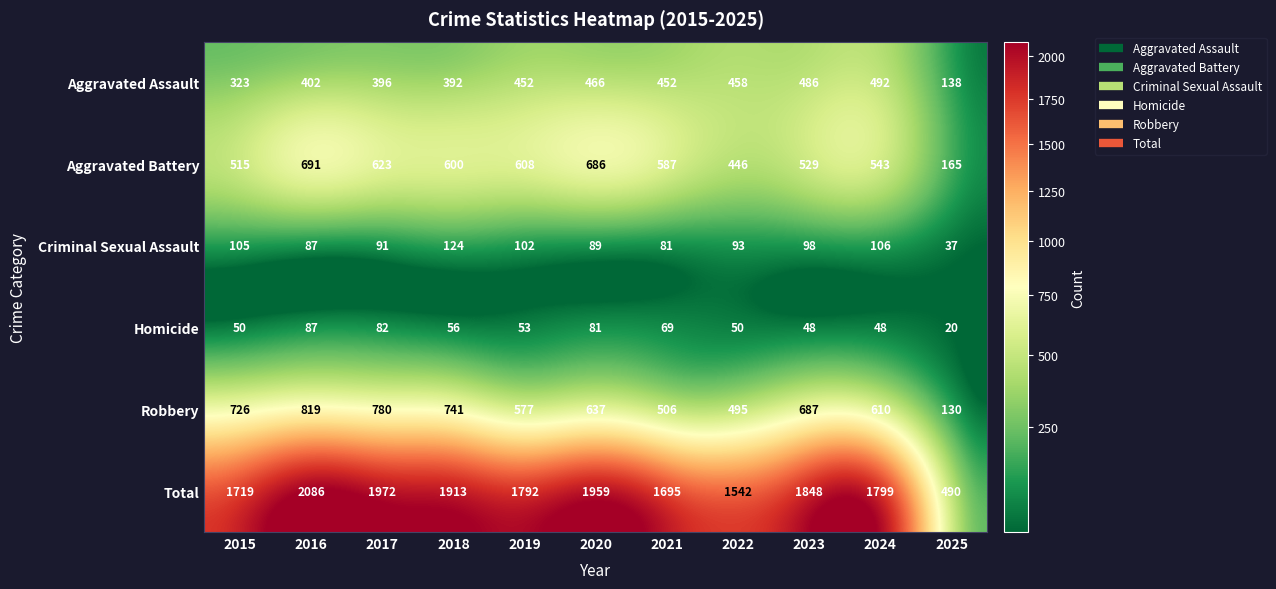

What is the sum of the Homicide values at 2021 and 2018?

125